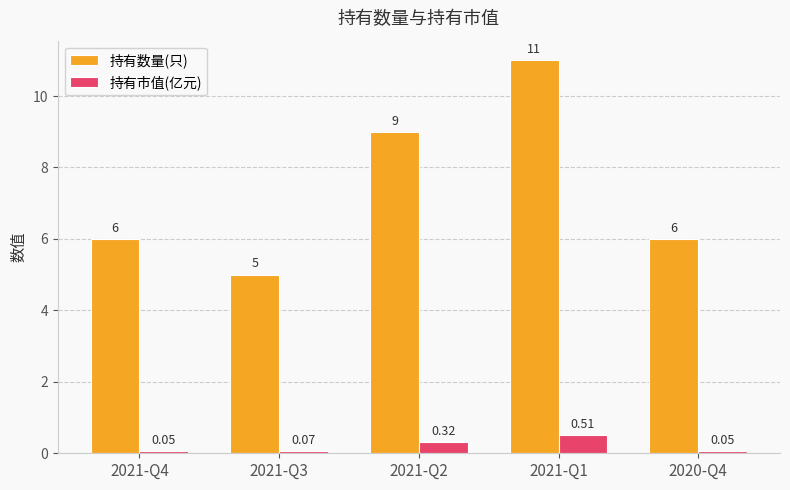

What is the average value of the 持有数量(只) series?

7.4